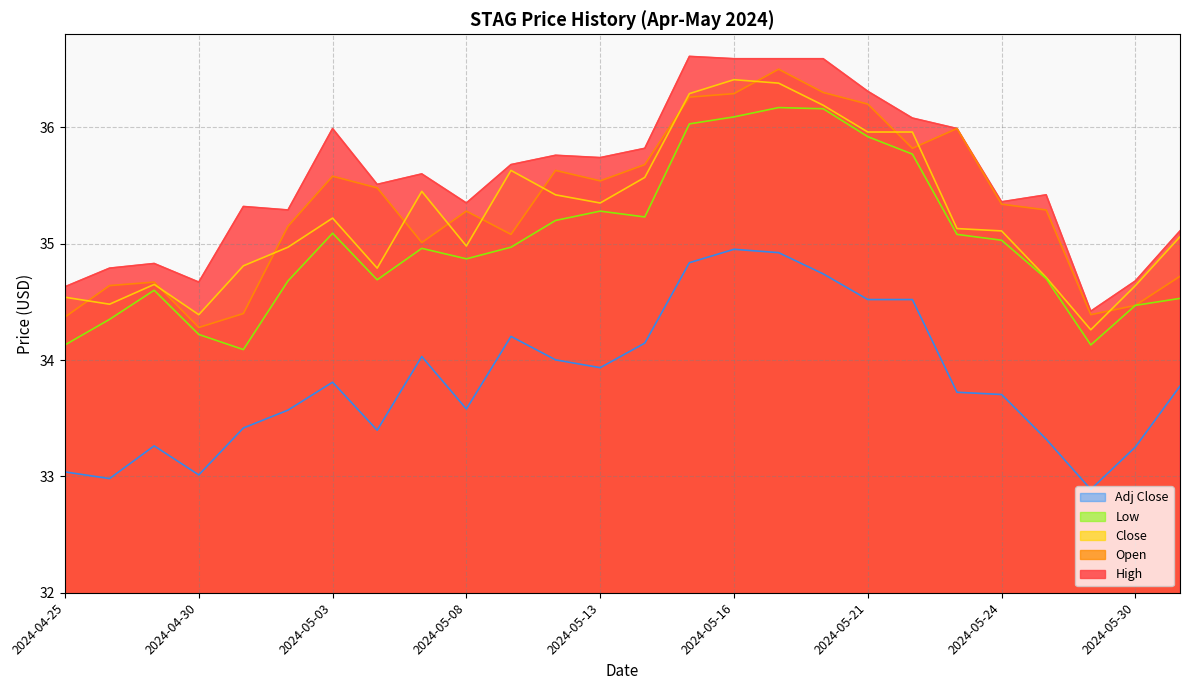

True or false: Close and Low cross at least once.

False